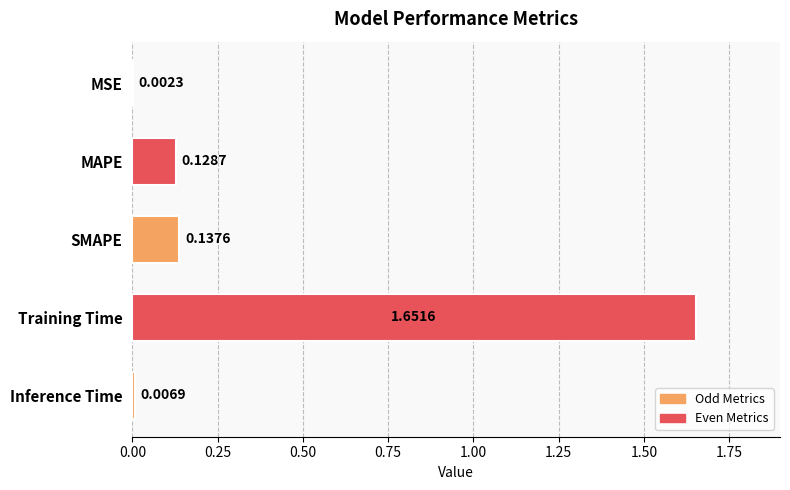

Which has a higher value, MAPE or SMAPE?

SMAPE